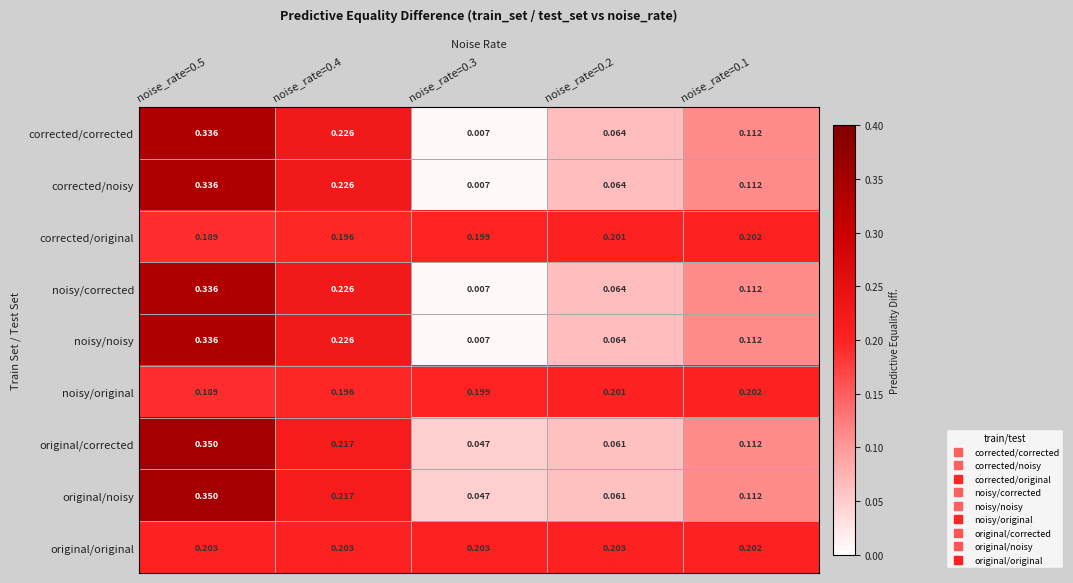

Is the value of original/original at noise_rate=0.2 greater than the value of corrected/original at noise_rate=0.3?

Yes